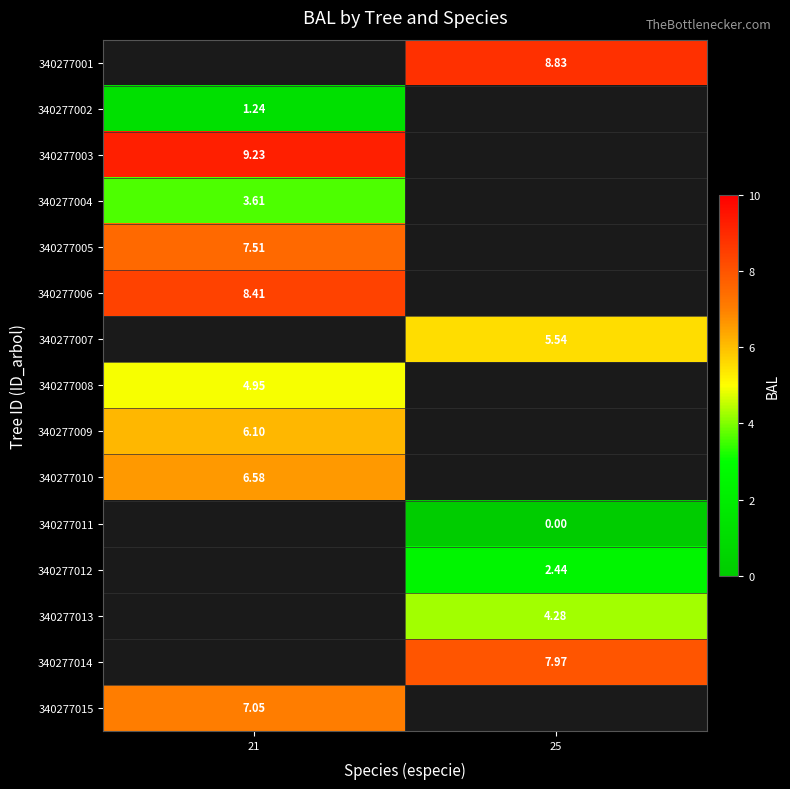

True or false: 340277007 has a value of 3.4 at 25.

False